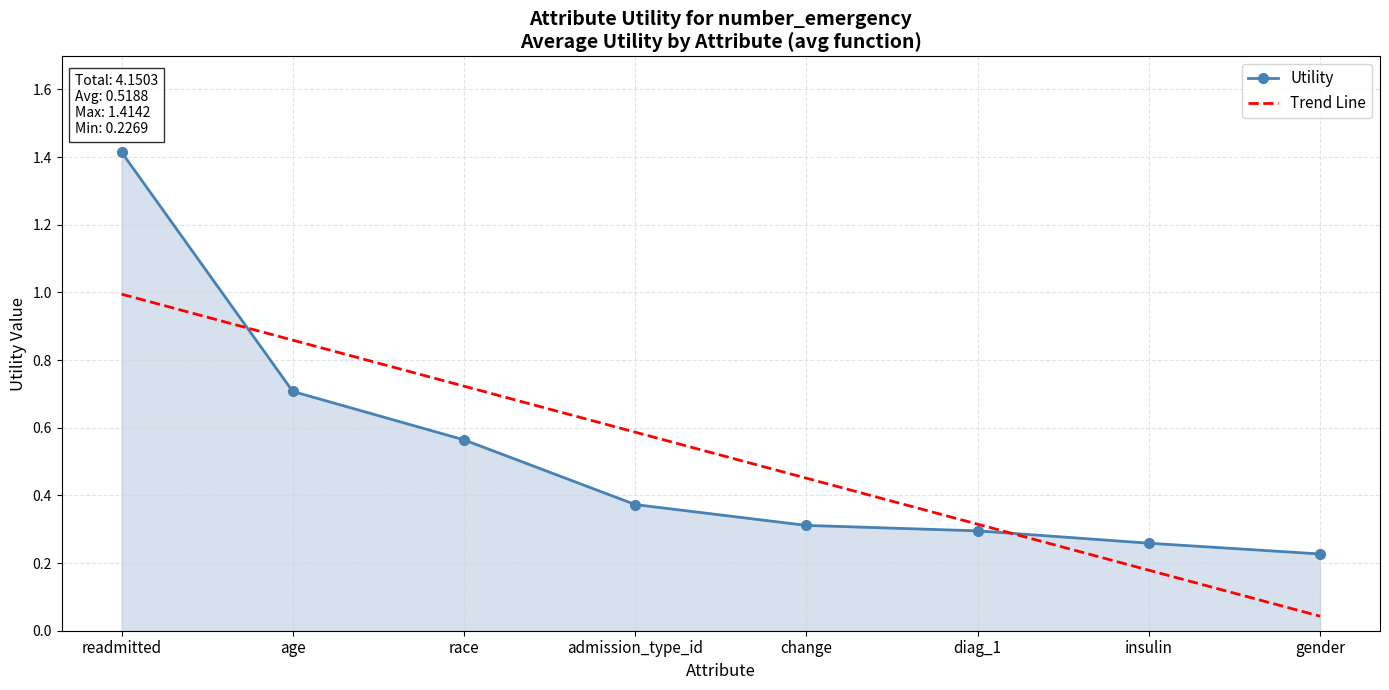

At how many categories does at least one series exceed 0?

8